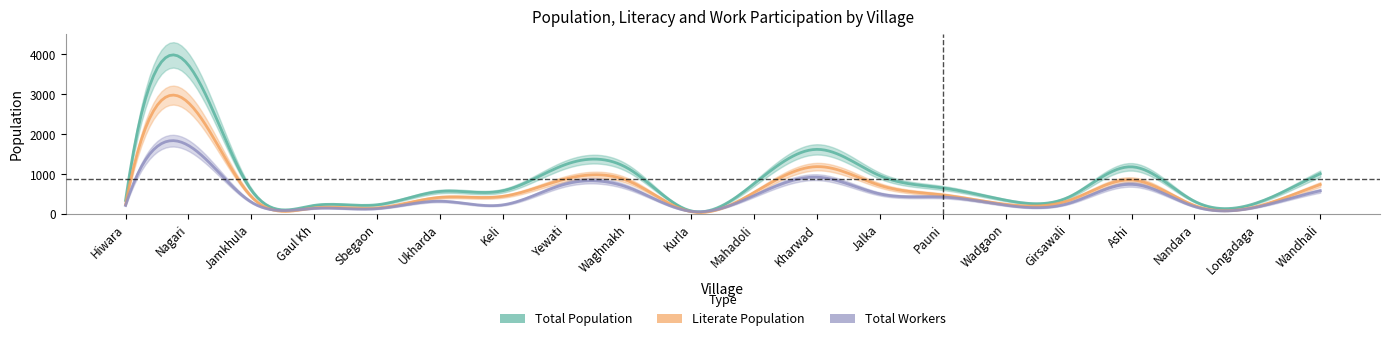

How many data points does each series have?

20